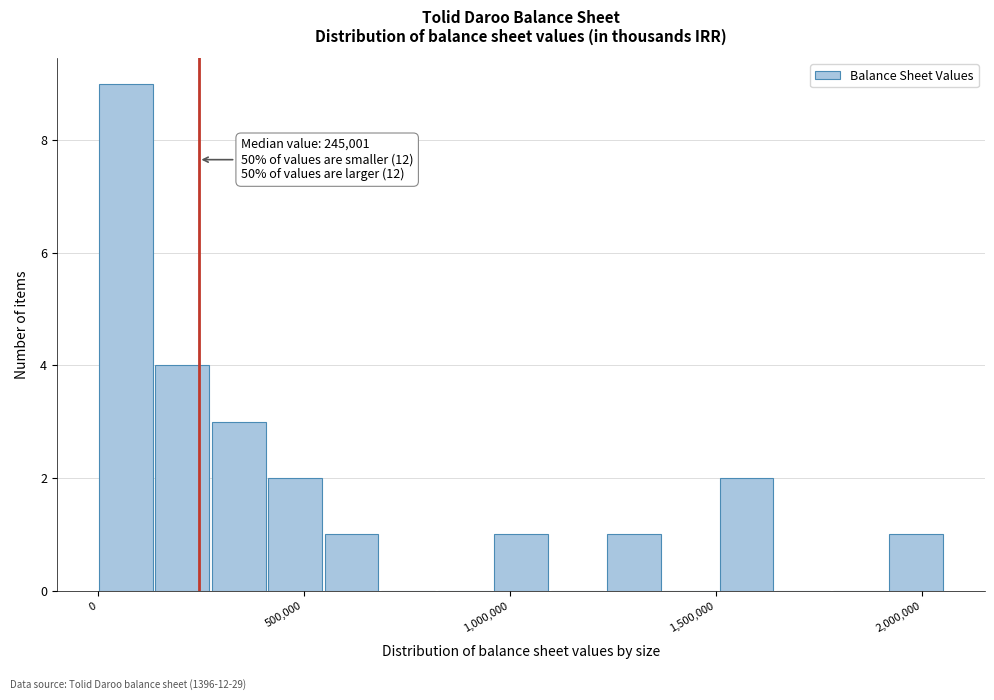

Read against the x-axis, roughly where is the centre of the tallest bar?

50000